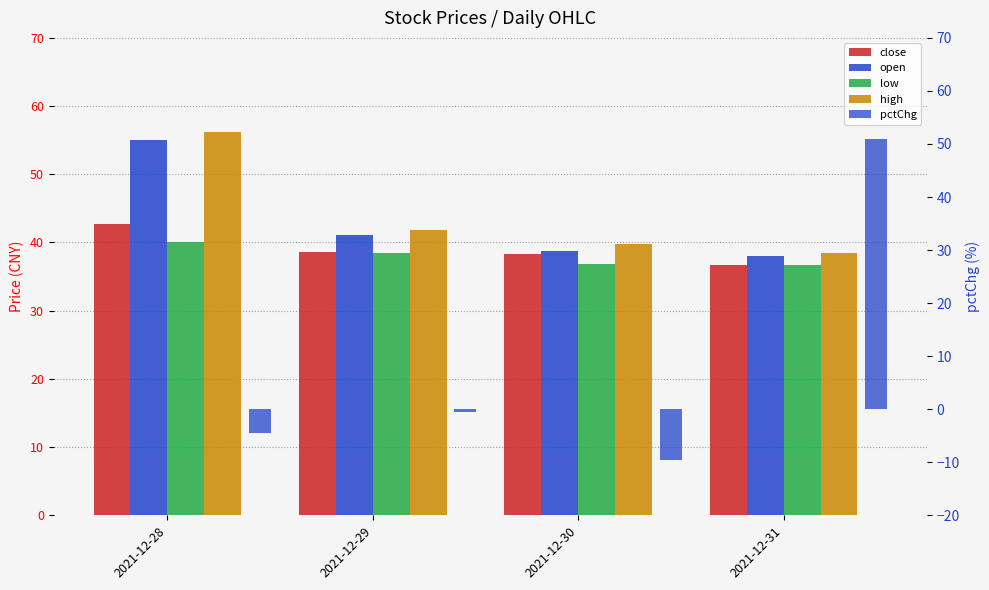

Reading left to right, transcribe all the data shown in this chart.

close: 42.7	38.6	38.4	36.7
open: 55.0	41.1	38.8	38.0
low: 40.1	38.5	36.8	36.7
high: 56.2	41.8	39.8	38.5
pctChg: -4.5	-0.5	-9.6	51.0